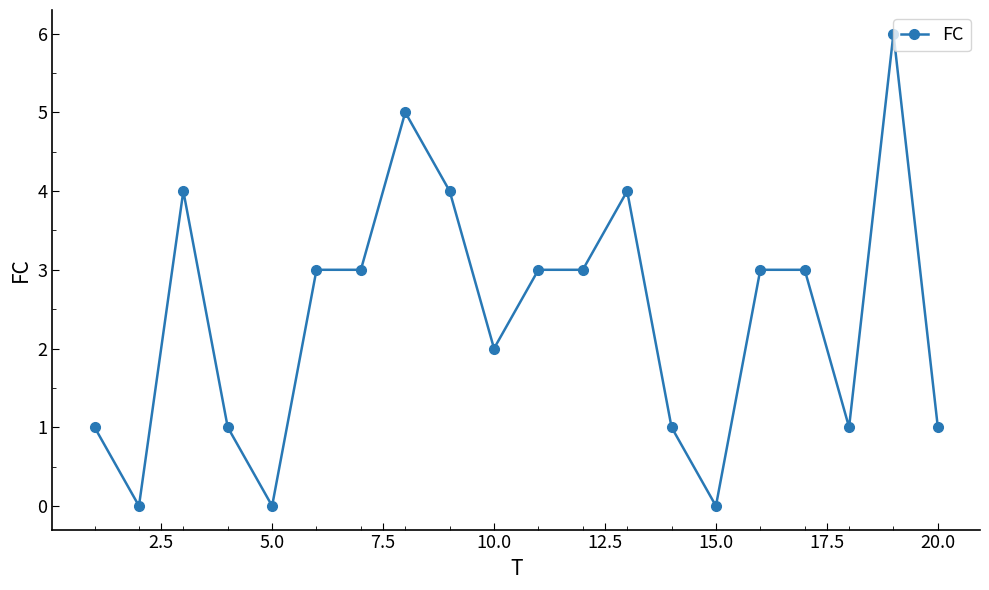

What is the difference between the second highest and minimum values?

5